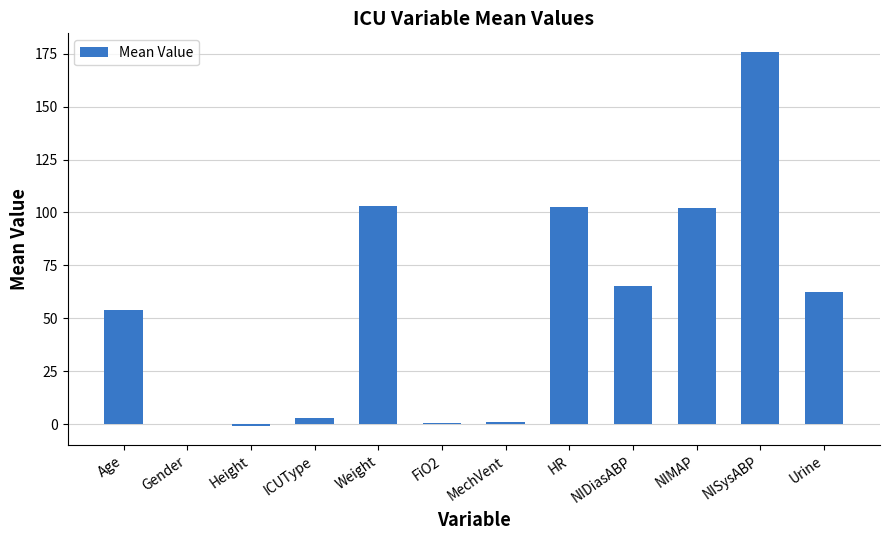

What is the sum of all values?

668.4